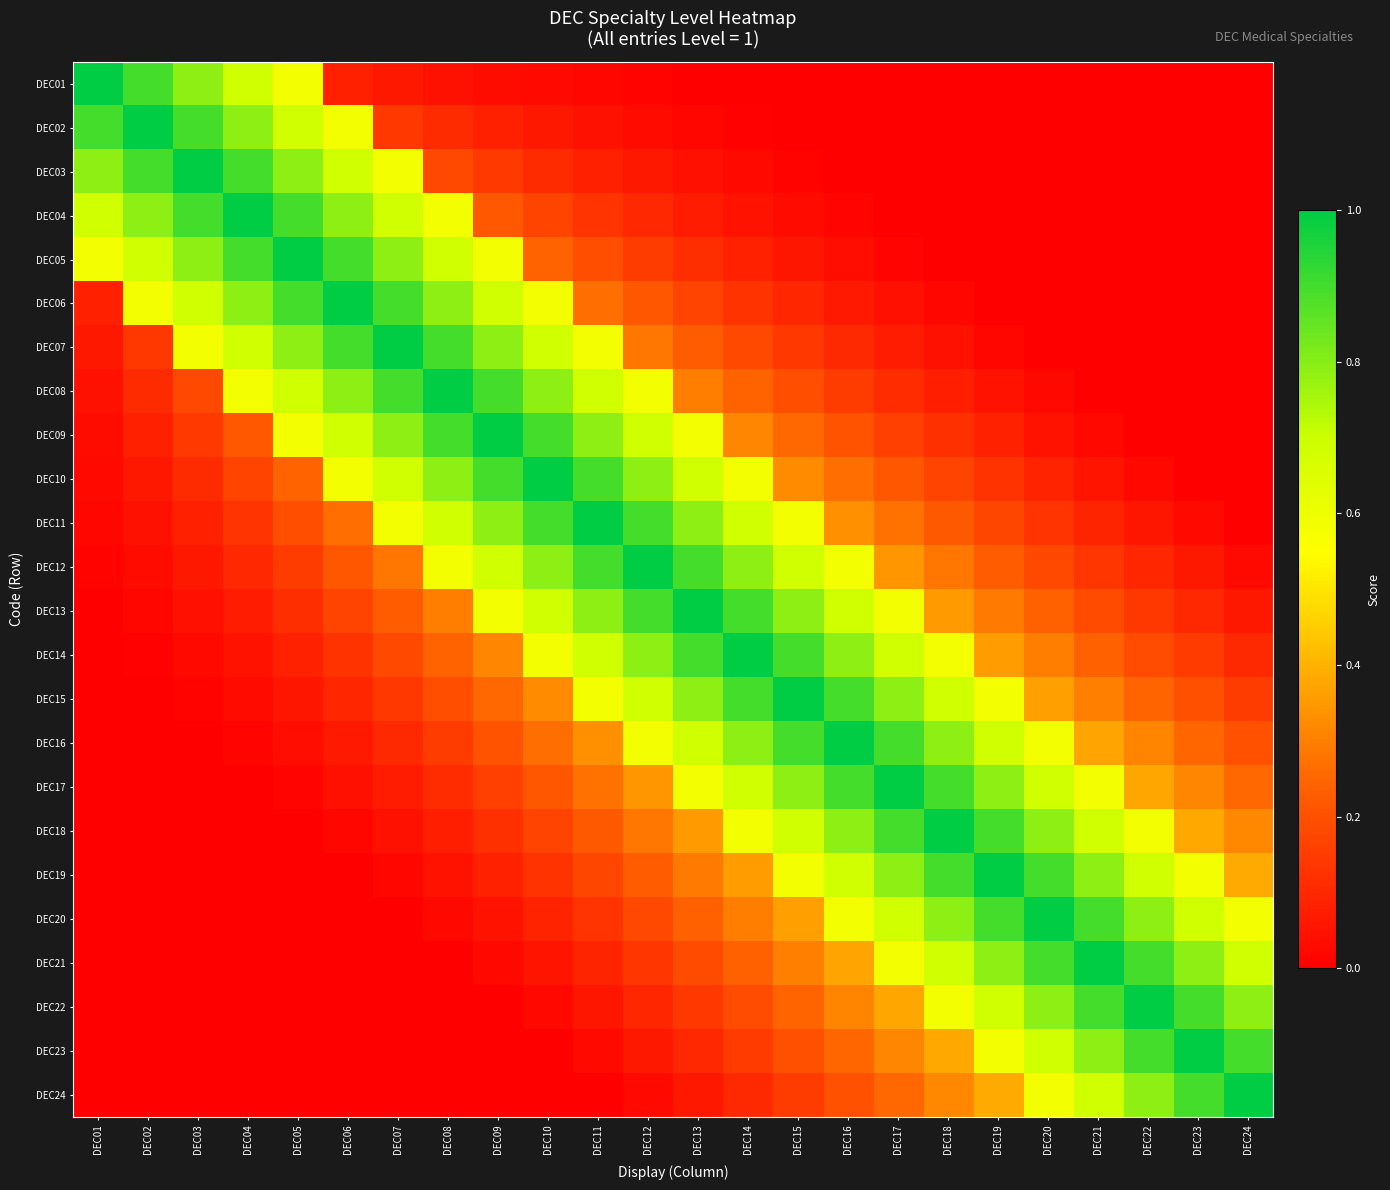

At which category is the sum across all series the highest?

DEC14